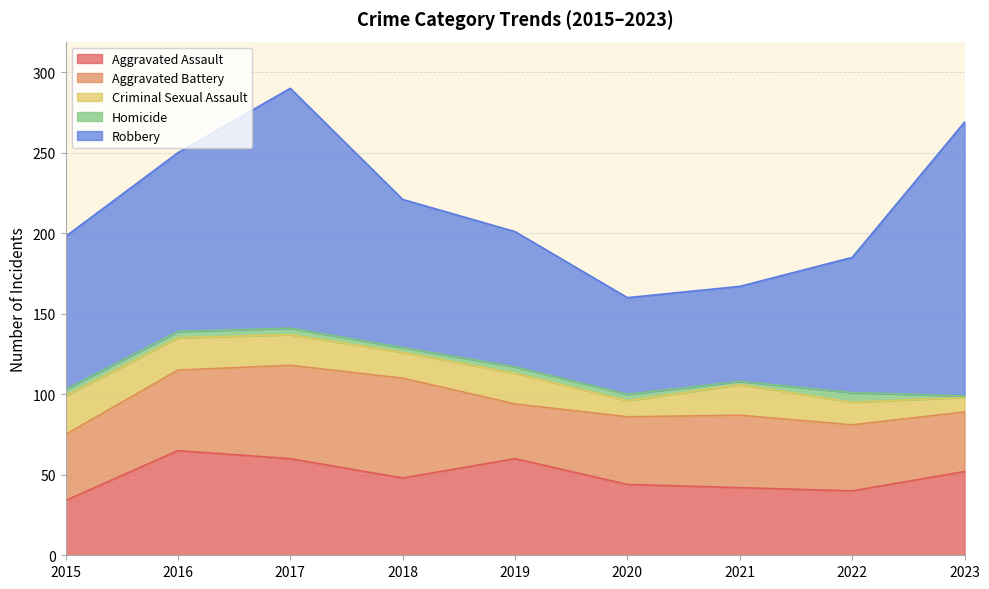

Which category has the lowest value across all series?

2023